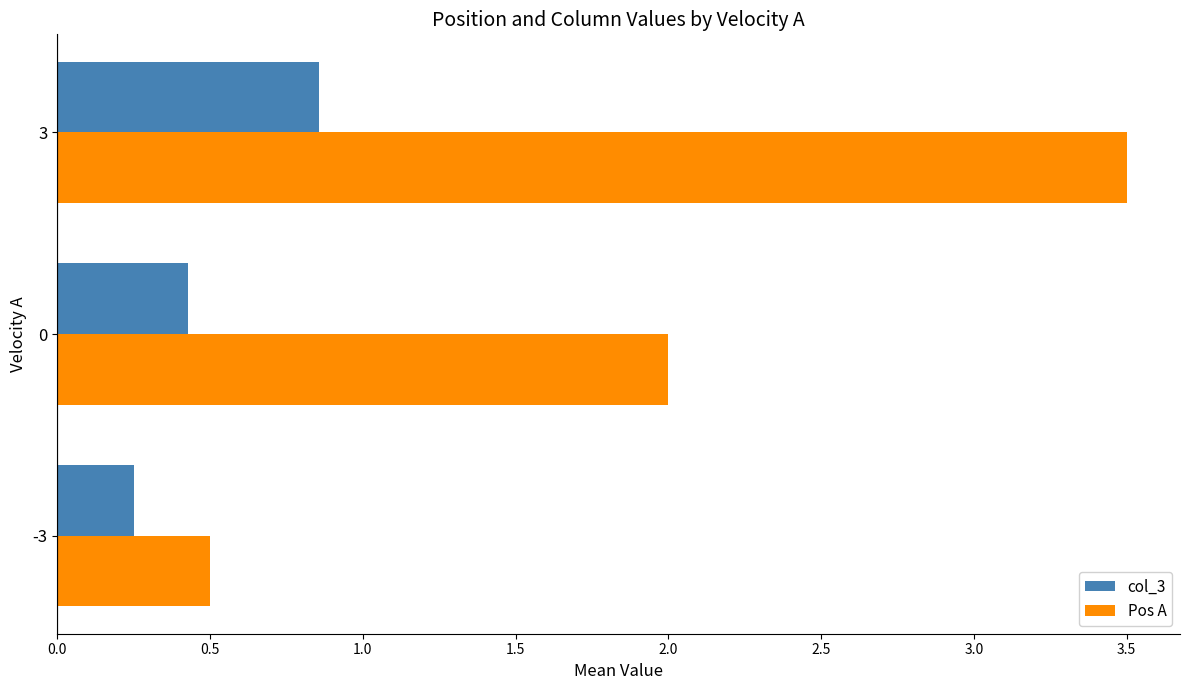

What is the sum of all col_3 values?

1.5